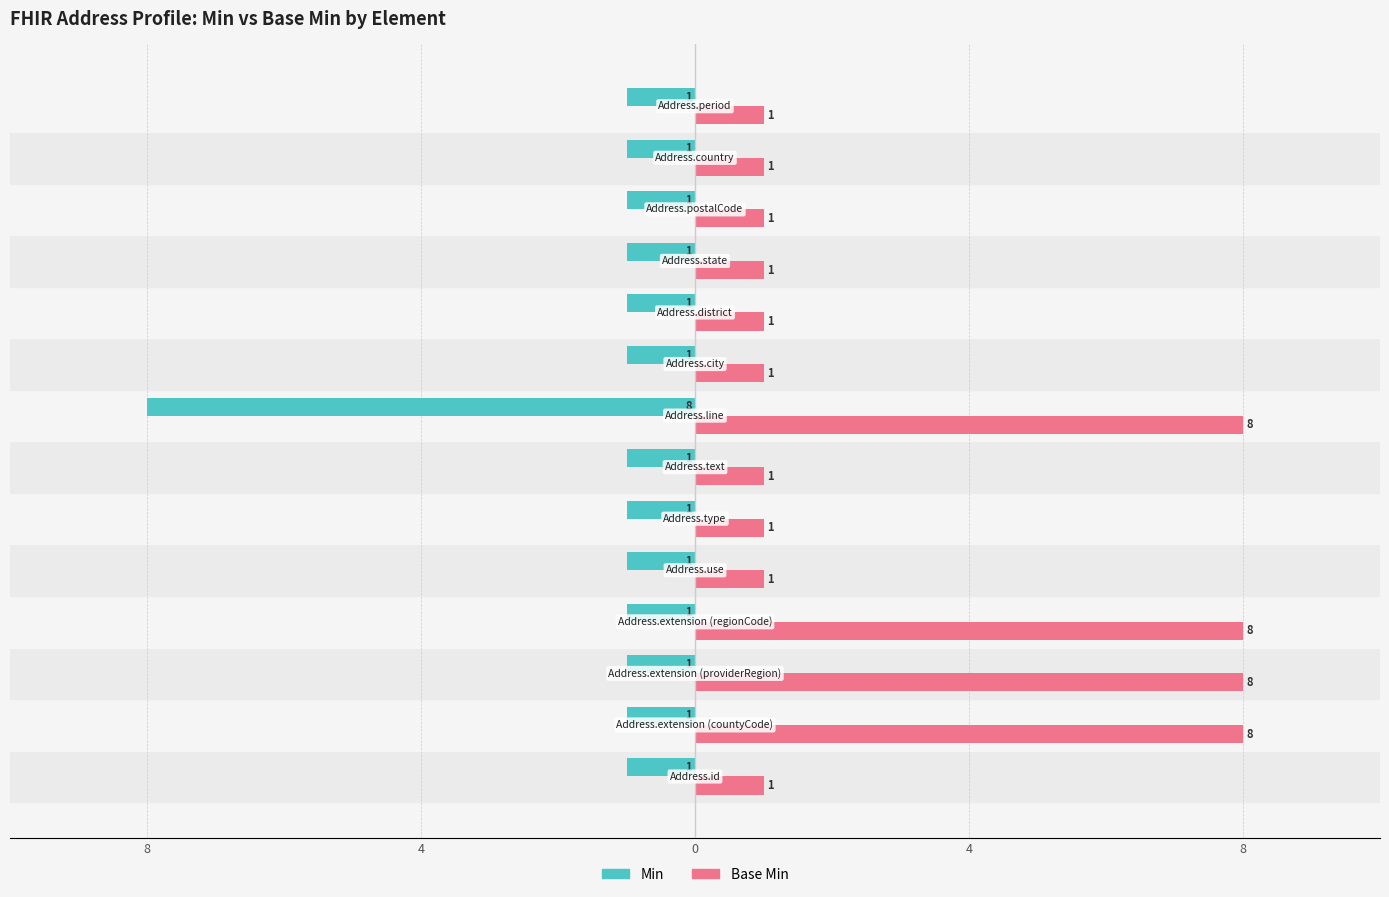

How many Base Min values are between 1 and 8?

14